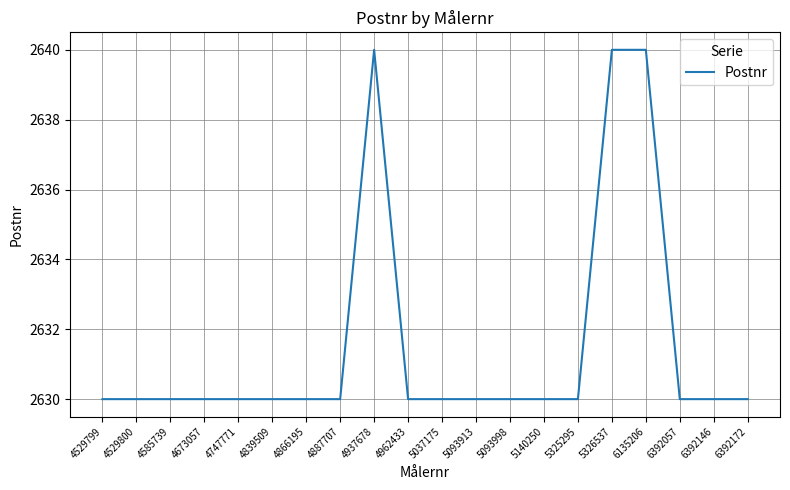

Count the number of data series in this chart.

1